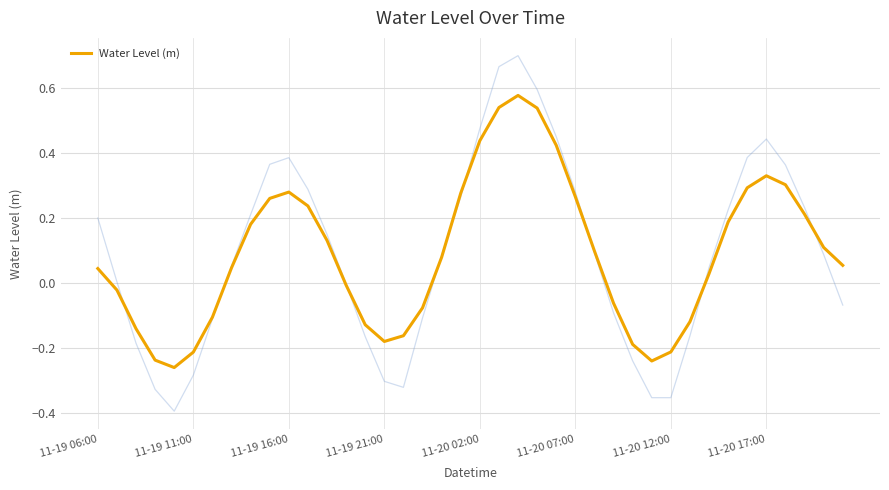

Is it true that Water Level (m) equals 0.2 at 11-20 17:00?

False